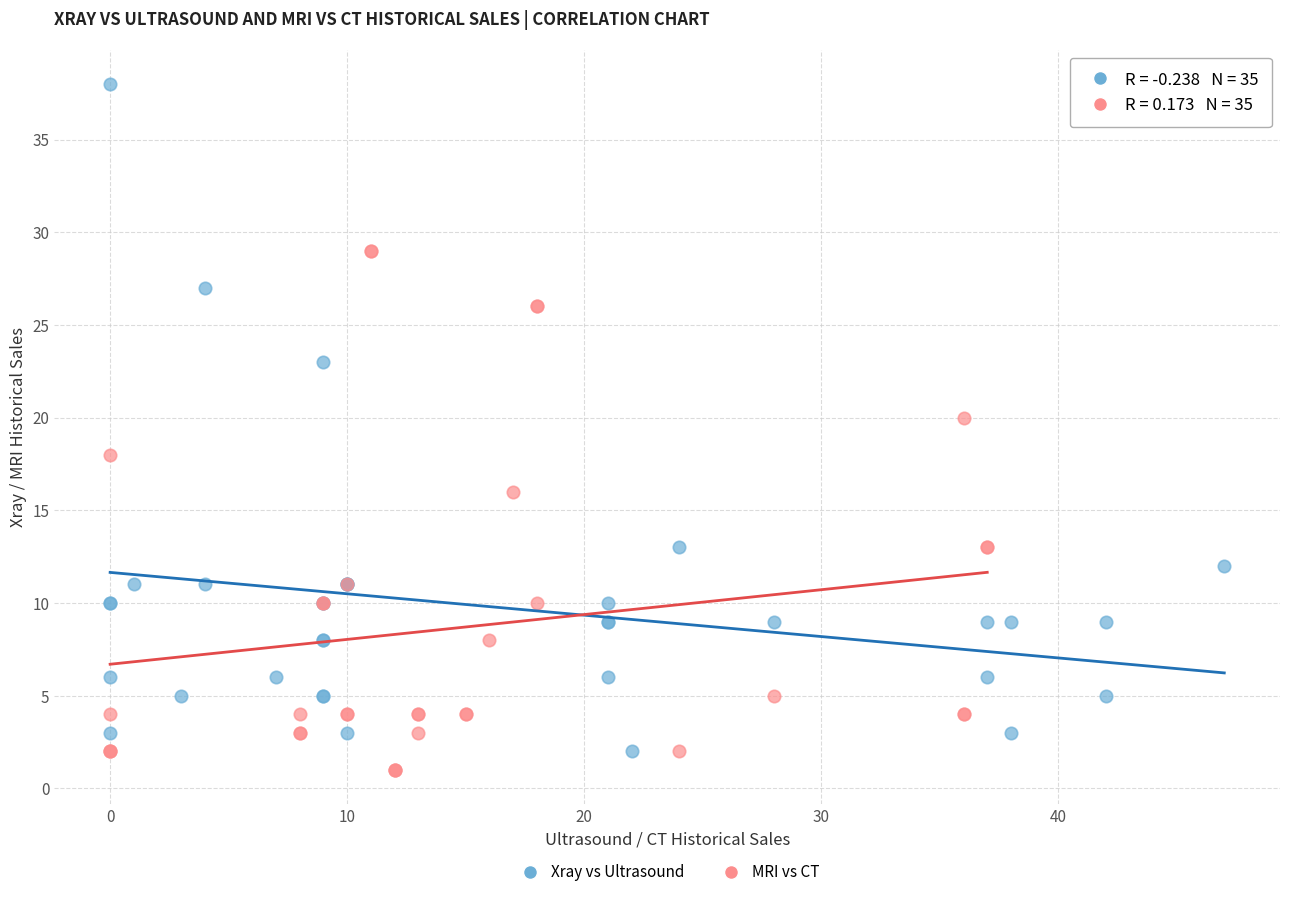

Which series has the largest Y range (max minus min)?

Xray vs Ultrasound